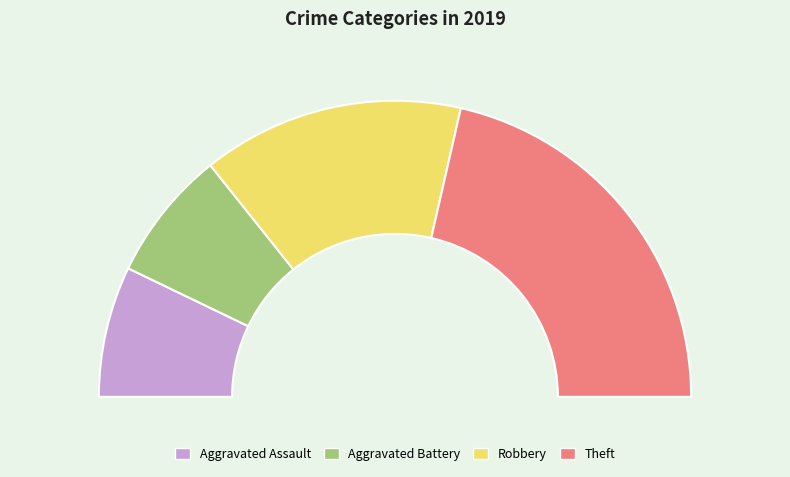

To the nearest percent, what is the difference between the largest and smallest slice percentages?

29%